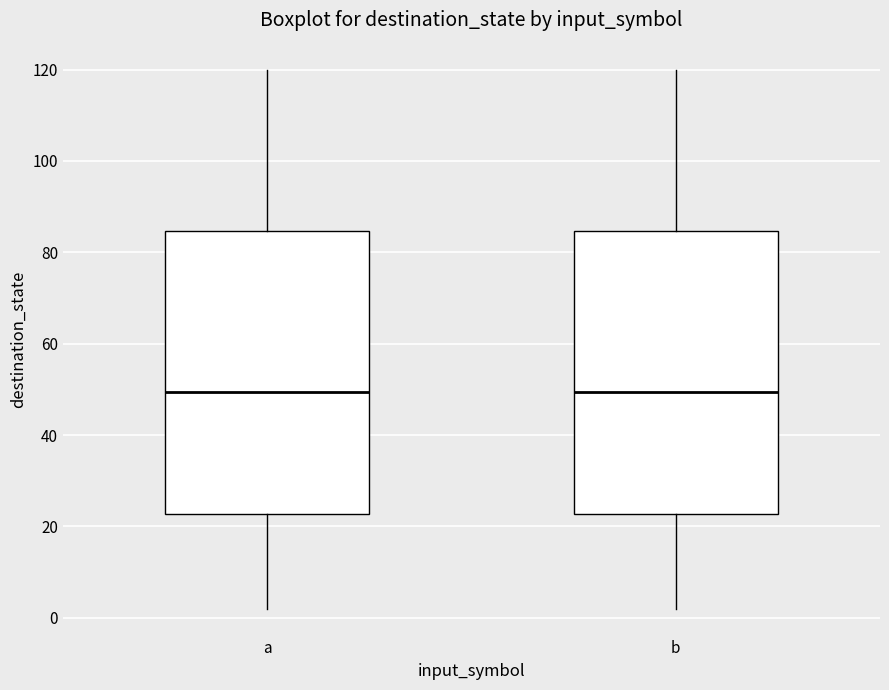

Where is the lower edge of the box for a on the y-axis? The values are not printed on the chart, so give them approximately, as read against the axis.

22